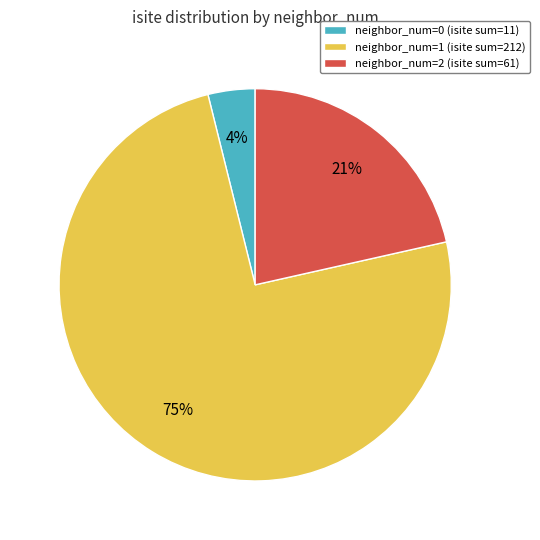

Count the number of slices in the pie.

3